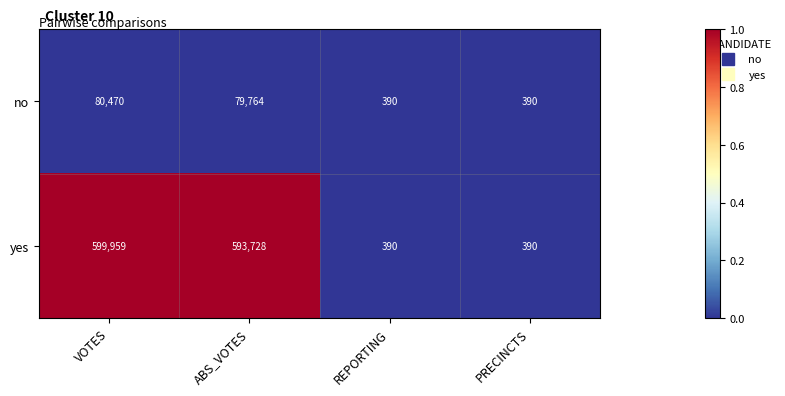

Which series has the largest total across all categories?

yes